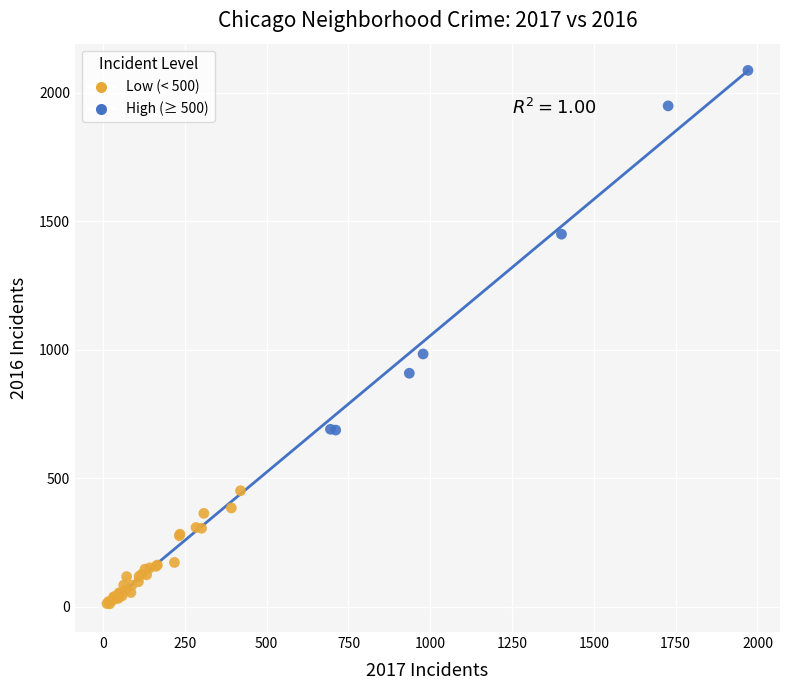

Which series has the largest Y range (max minus min)?

High (≥ 500)